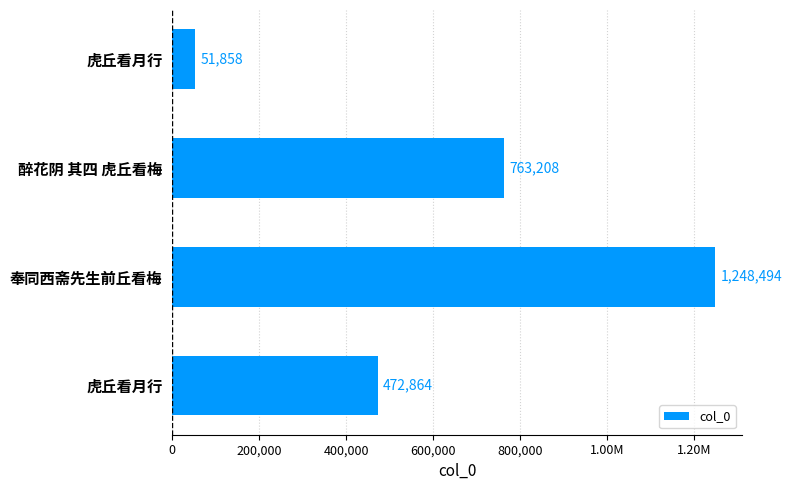

Are the bars horizontal?

Yes